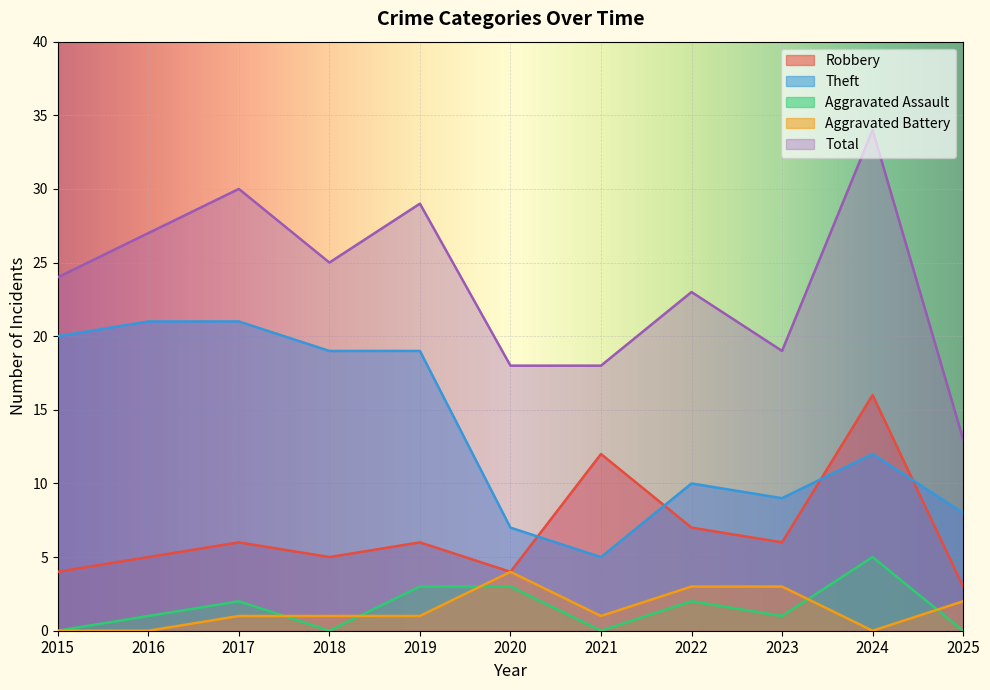

How many interior local valleys does the Robbery series have?

3